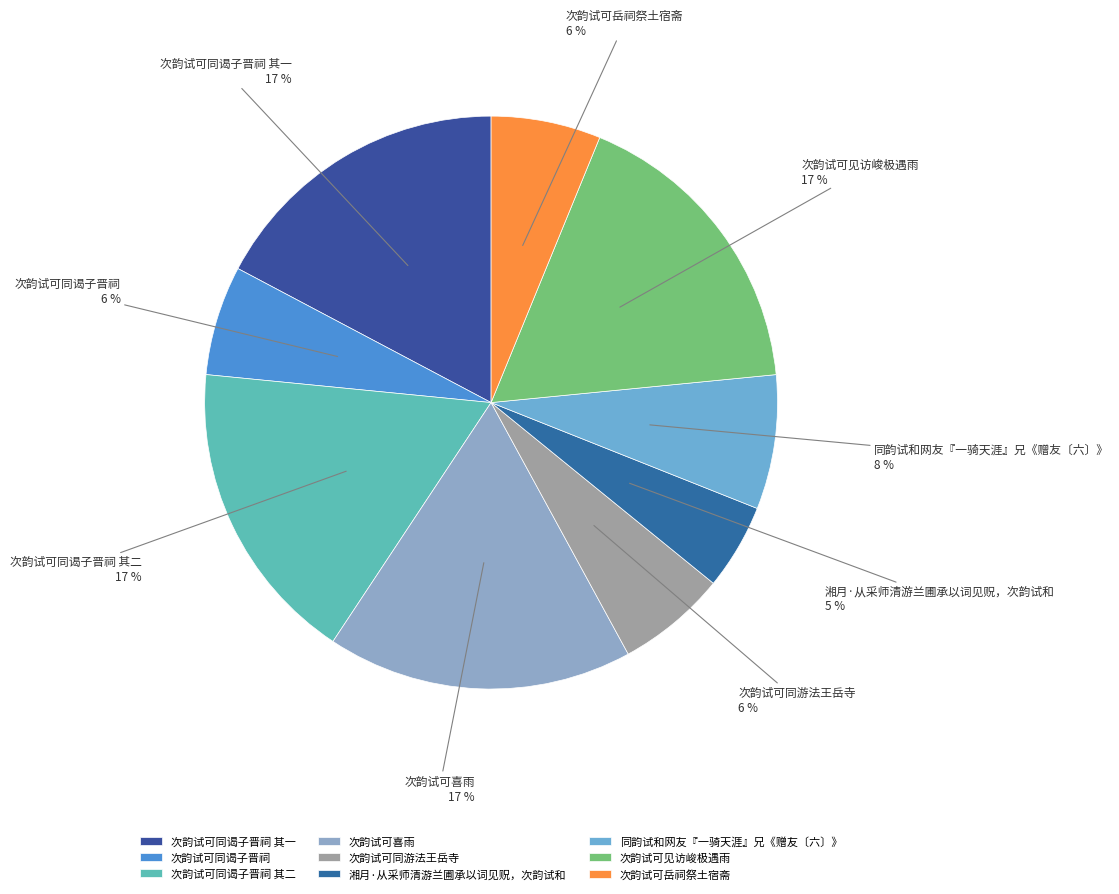

Which slice is the smallest?

湘月·从采师清游兰圃承以词见贶，次韵试和